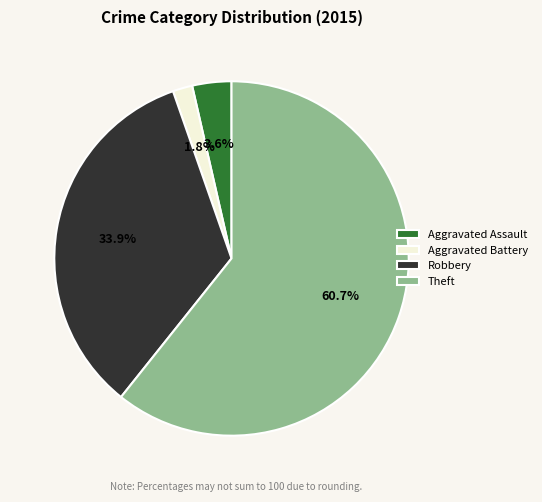

Approximately how many times larger is the value at Robbery compared to Theft?

0.6